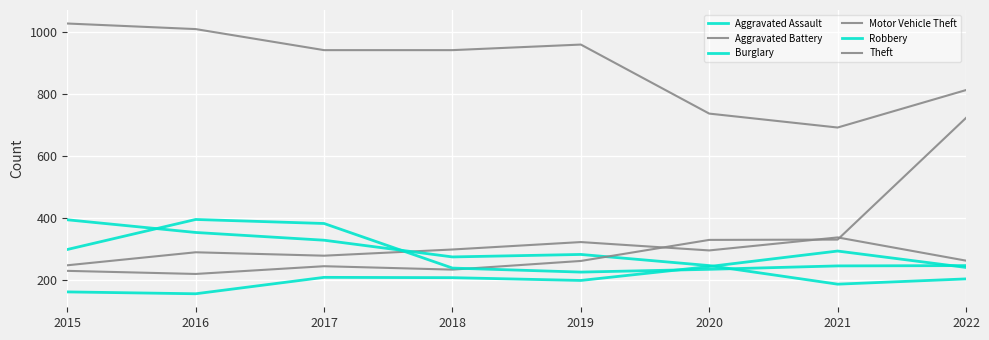

What is the smallest value displayed?

154